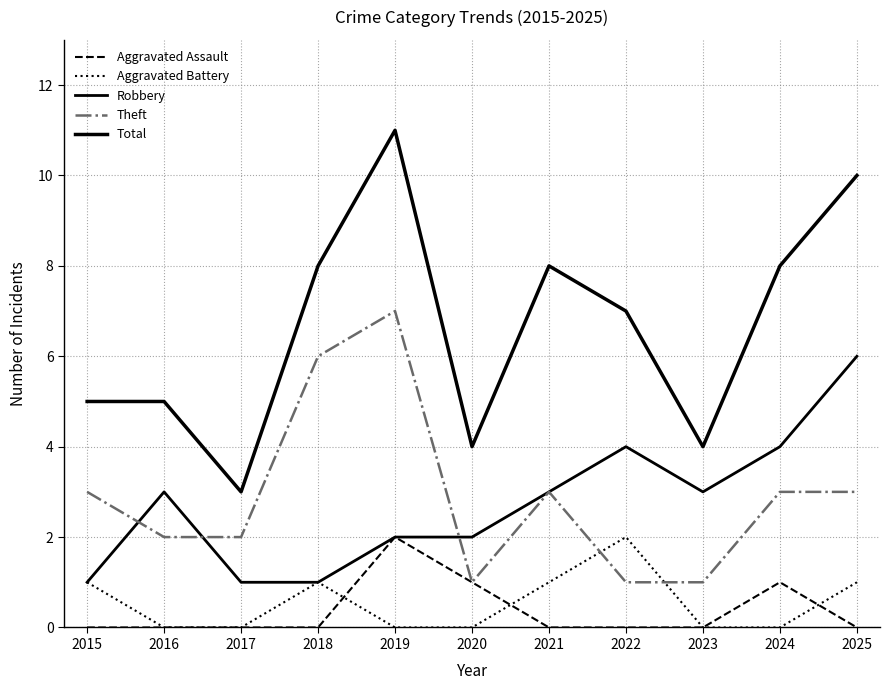

At which category does Theft reach its first local peak?

2019